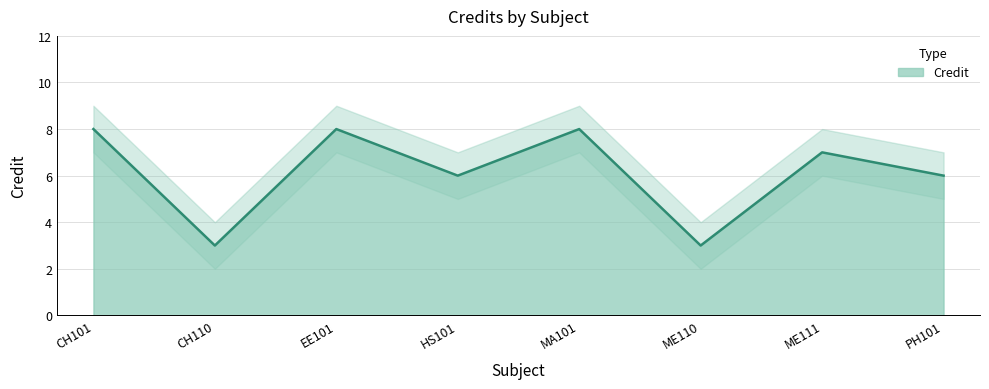

Which label corresponds to the largest value in the chart?

CH101